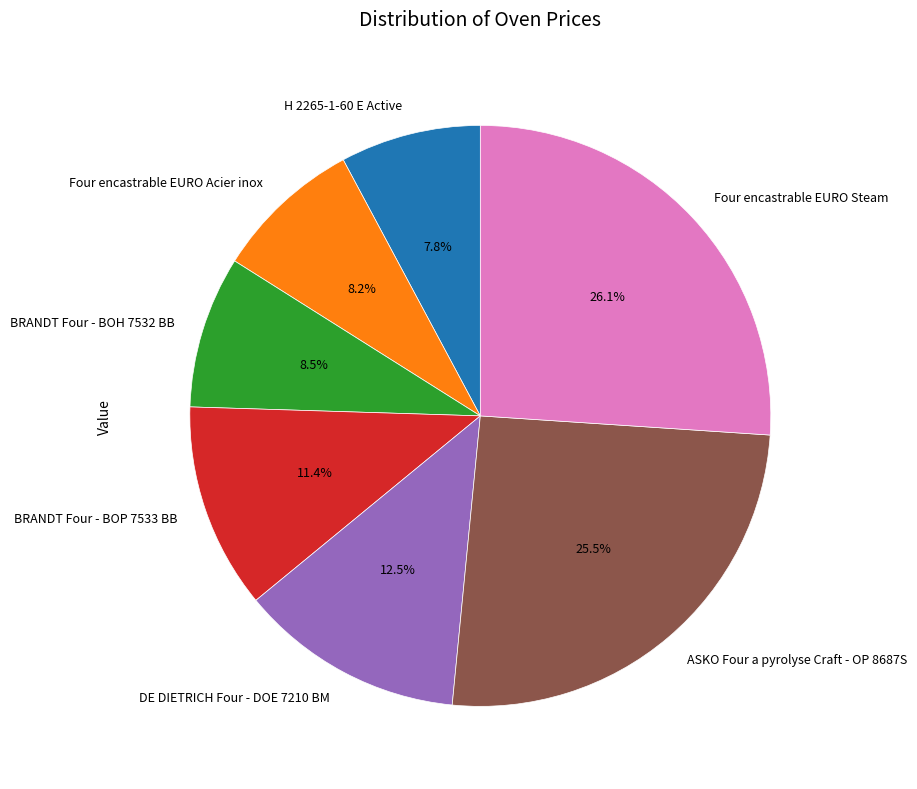

Which has a higher value, Four encastrable EURO Acier inox or Four encastrable EURO Steam?

Four encastrable EURO Steam